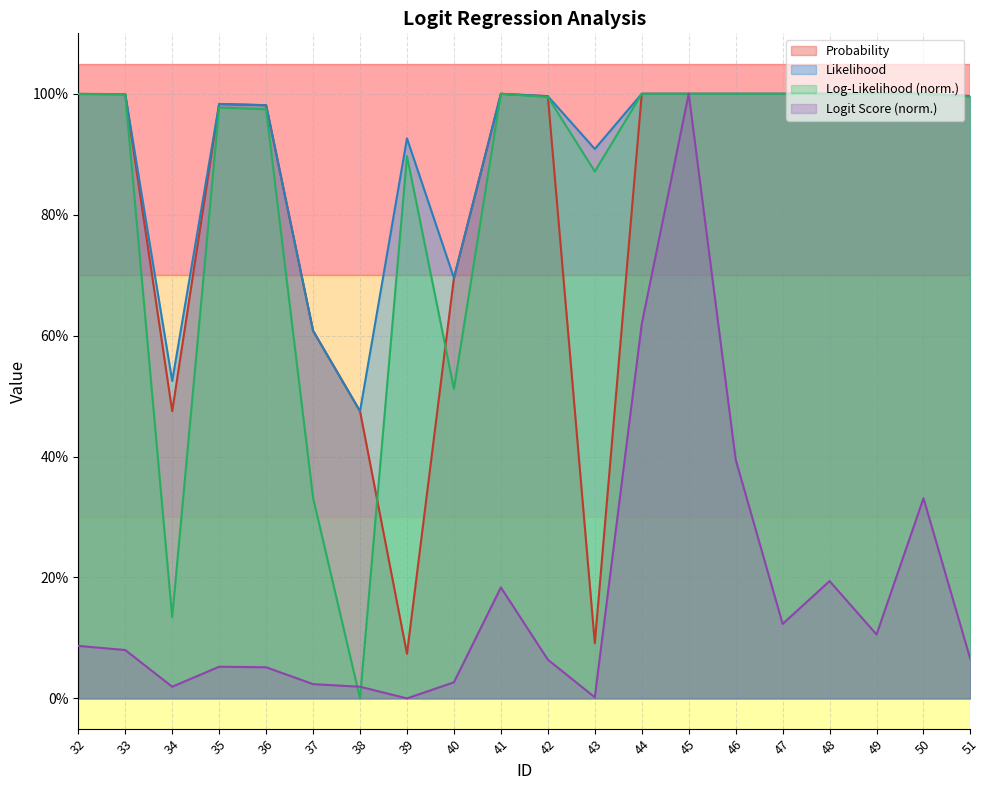

What is the maximum value for Likelihood?

1.0